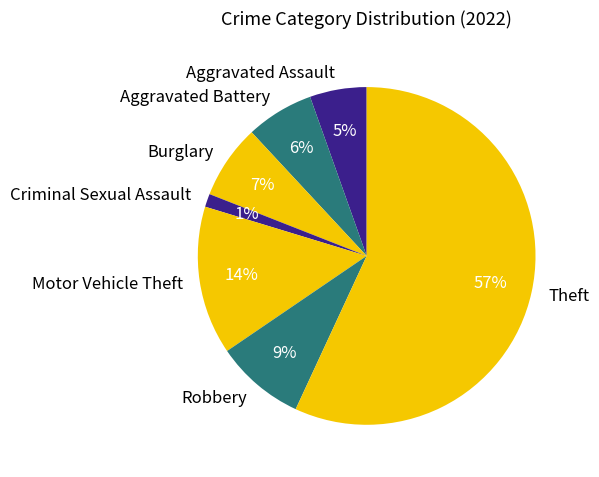

Between Burglary and Aggravated Assault, which is larger?

Burglary